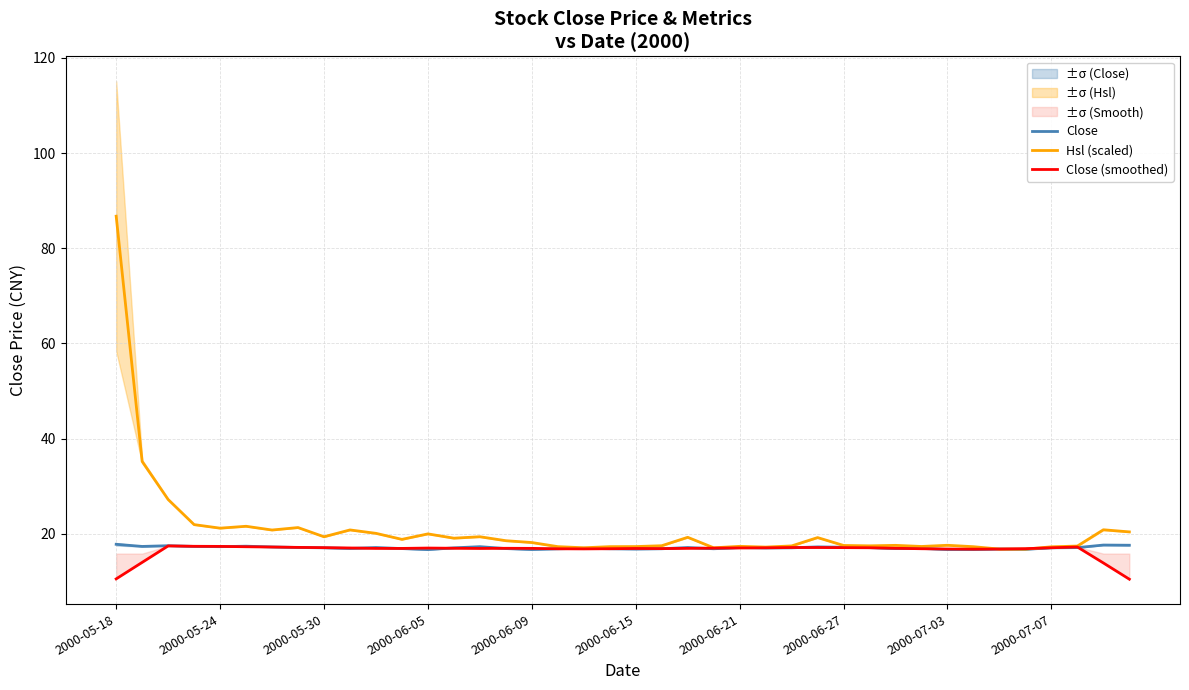

Count the number of categories in the chart.

40